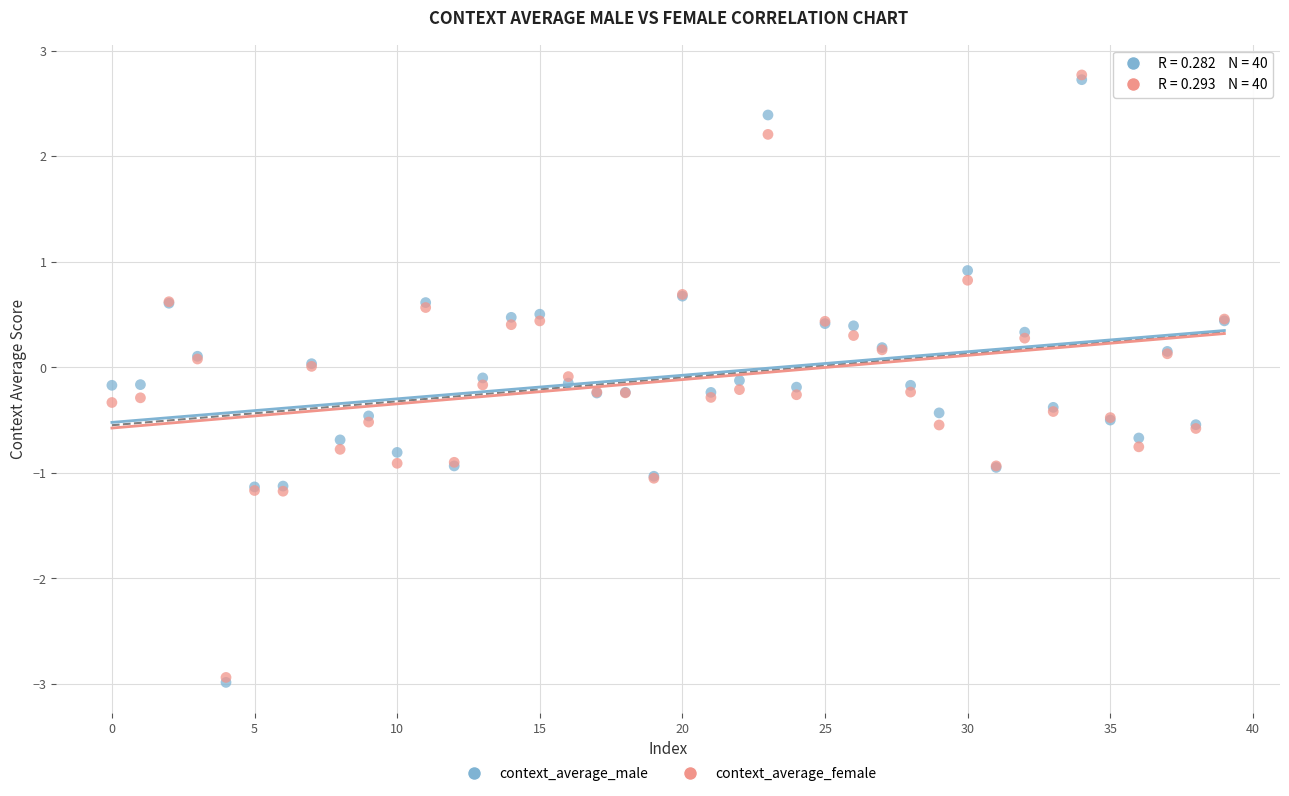

Which series has the largest Y range (max minus min)?

context_average_male